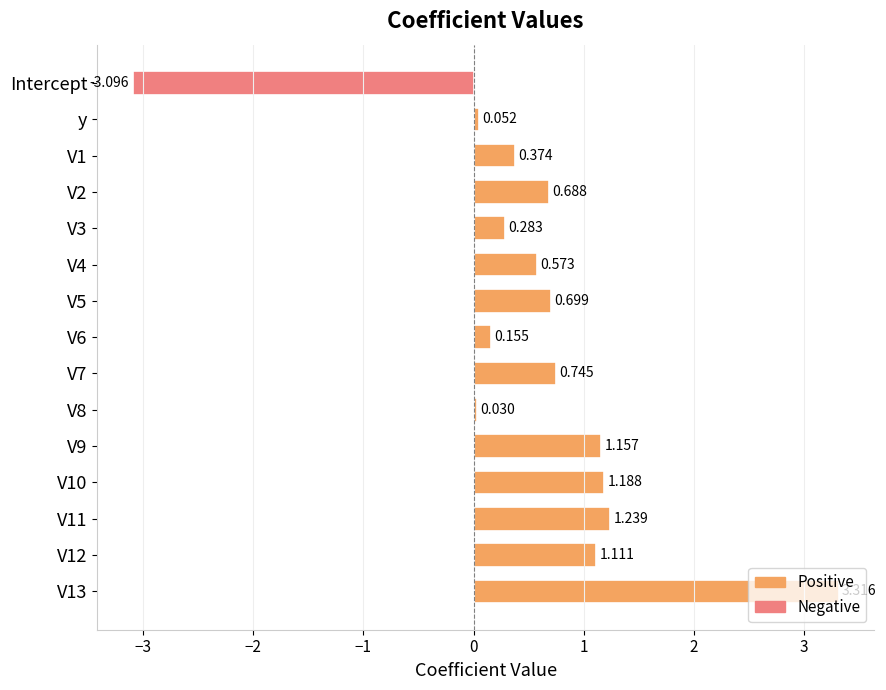

At which category does the chart reach its minimum across all series?

Intercept